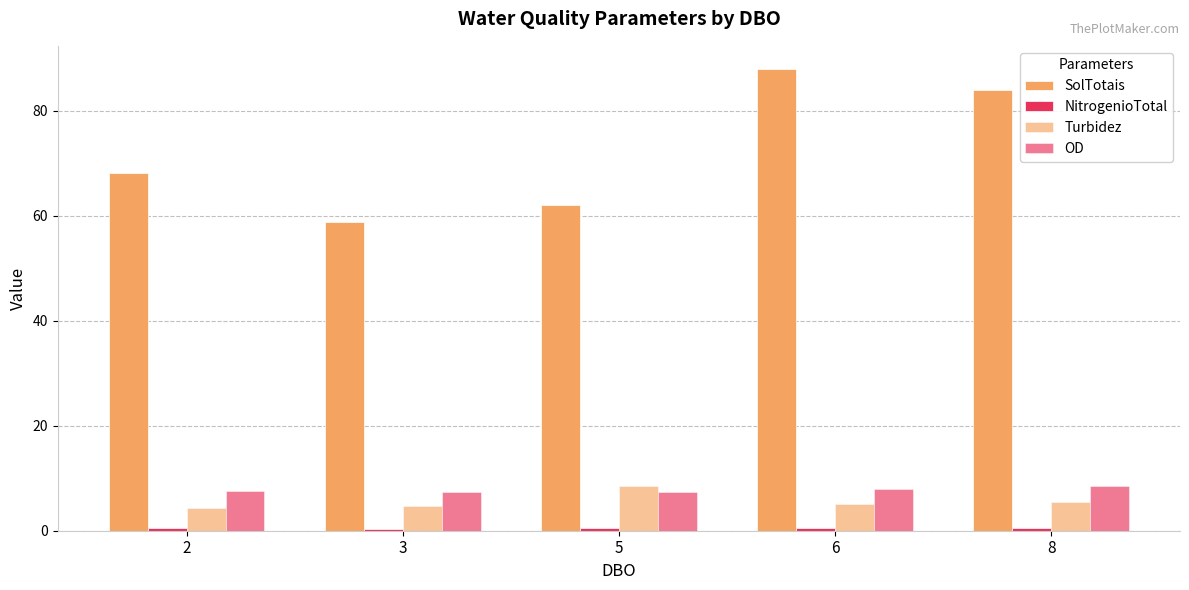

List the series in order of their peak value, lowest first.

NitrogenioTotal, Turbidez, OD, SolTotais